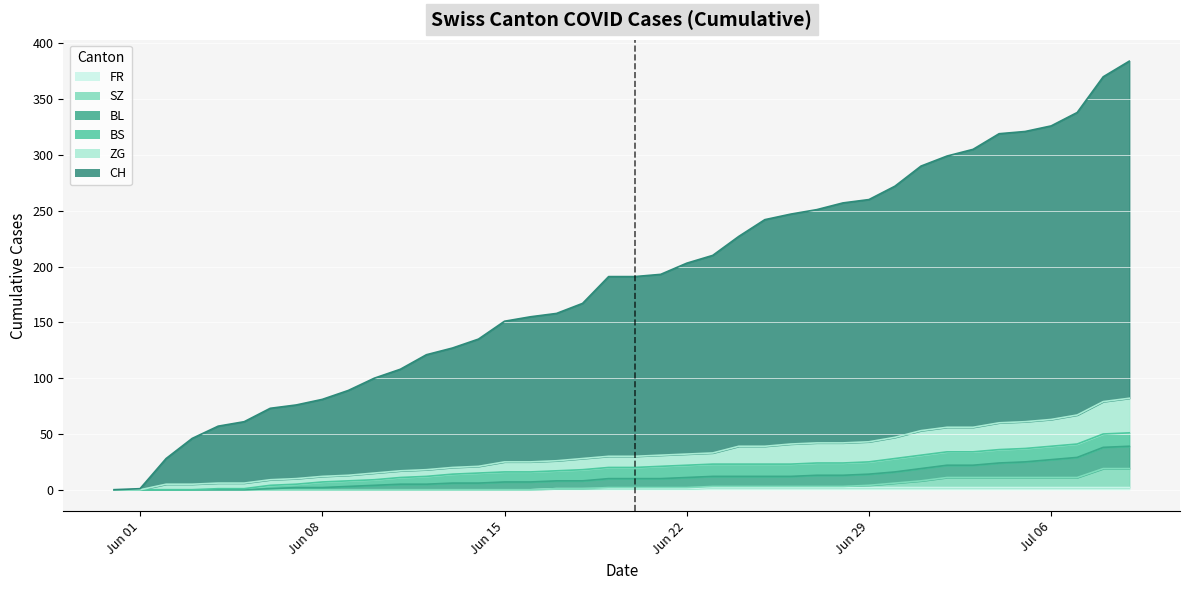

Does the chart display data point markers on the line(s)?

No